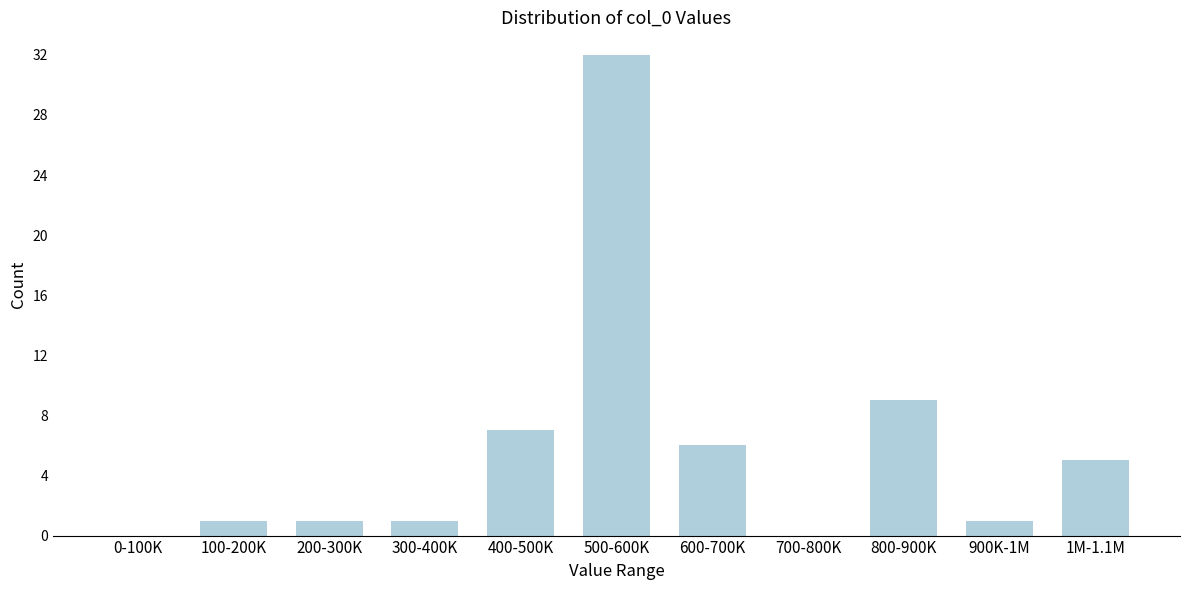

Reading left to right, what are all the values shown in this chart?

0-100K=0	100-200K=1	200-300K=1	300-400K=1	400-500K=7	500-600K=32	600-700K=6	700-800K=0	800-900K=9	900K-1M=1	1M-1.1M=5